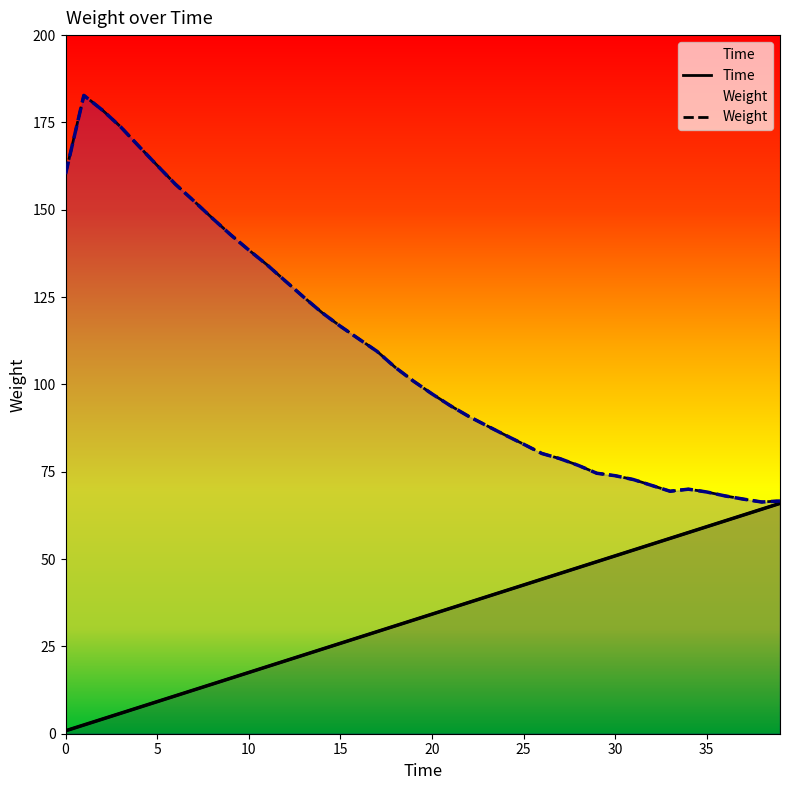

Reading left to right, transcribe all the data shown in this chart.

Time: 0=0.8	1=2.5	2=4.2	3=5.8	4=7.5	5=9.2	6=10.8	7=12.5	8=14.2	9=15.9	10=17.5	11=19.2	12=20.9	13=22.5	14=24.2	15=25.9	16=27.5	17=29.2	18=30.9	19=32.6	20=34.2	21=35.9	22=37.6	23=39.2	24=40.9	25=42.6	26=44.2	27=45.9	28=47.6	29=49.2	30=50.9	31=52.6	32=54.3	33=55.9	34=57.6	35=59.3	36=60.9	37=62.6	38=64.3	39=65.9
Weight: 0=160.2	1=182.7	2=178.6	3=173.8	4=168.2	5=162.7	6=157.3	7=152.5	8=147.6	9=142.9	10=138.5	11=134.2	12=129.6	13=125.0	14=120.5	15=116.7	16=113.0	17=109.5	18=104.9	19=100.9	20=97.3	21=93.9	22=90.9	23=88.2	24=85.5	25=82.9	26=80.2	27=78.7	28=76.8	29=74.6	30=73.9	31=72.8	32=71.1	33=69.4	34=70.0	35=69.2	36=68.1	37=67.2	38=66.3	39=66.6